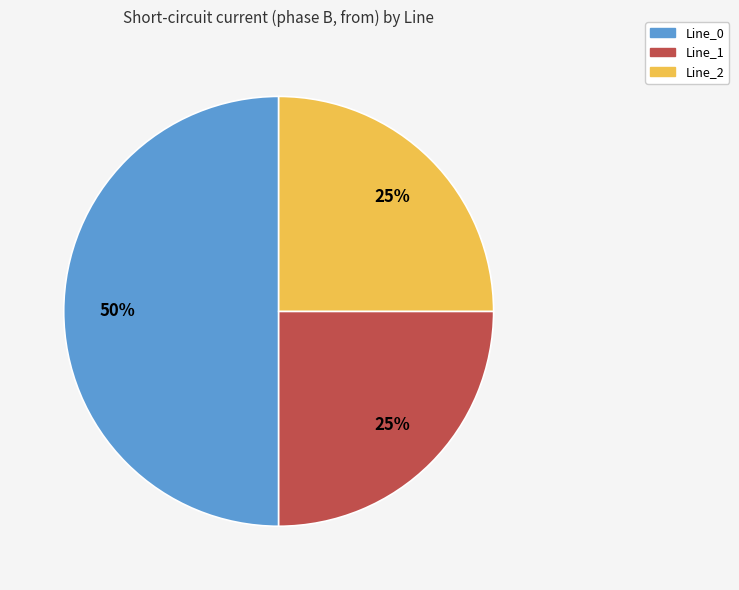

Is Line_1 the majority of the pie?

No